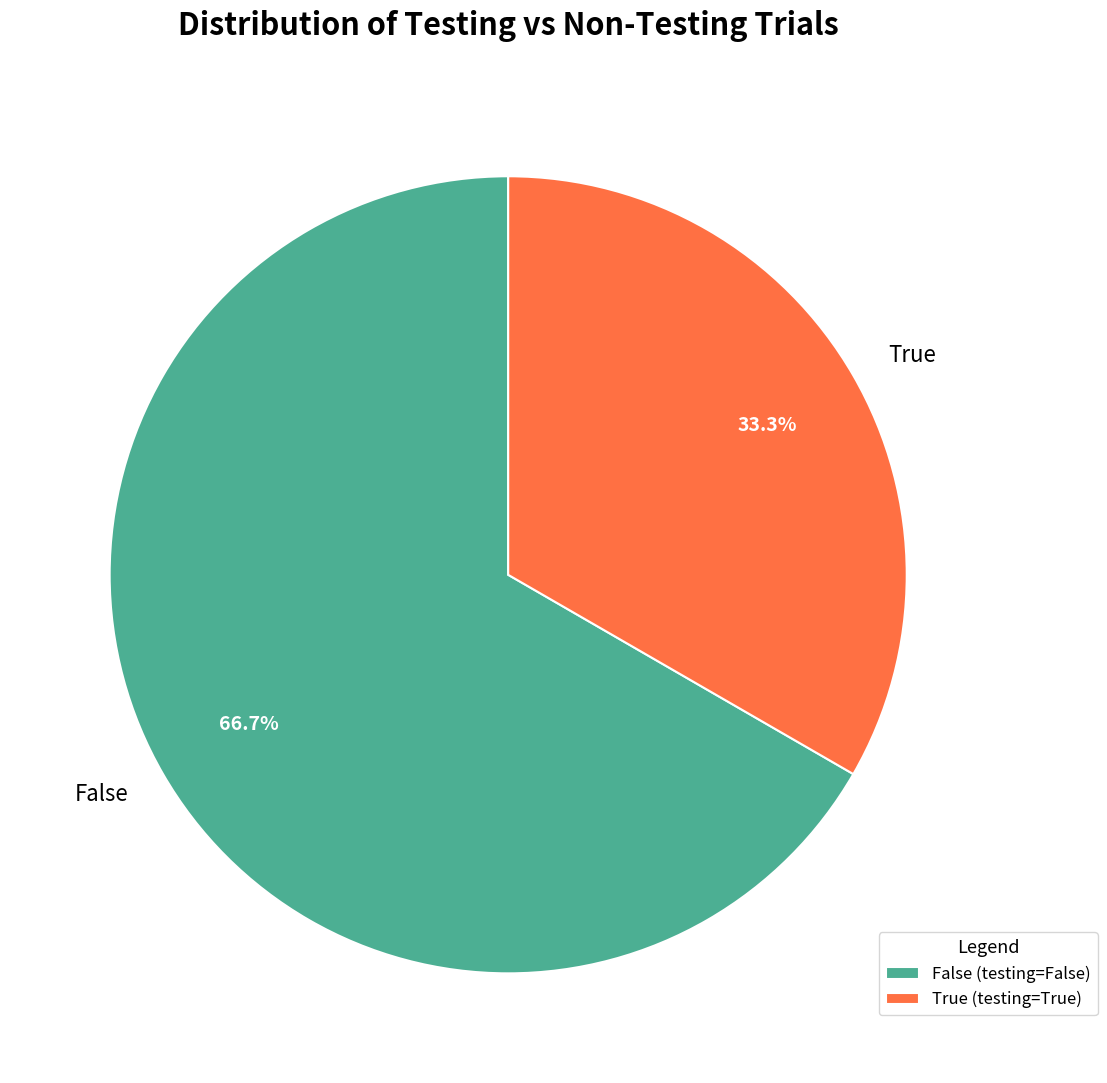

Is there any slice that represents more than half of the pie?

Yes